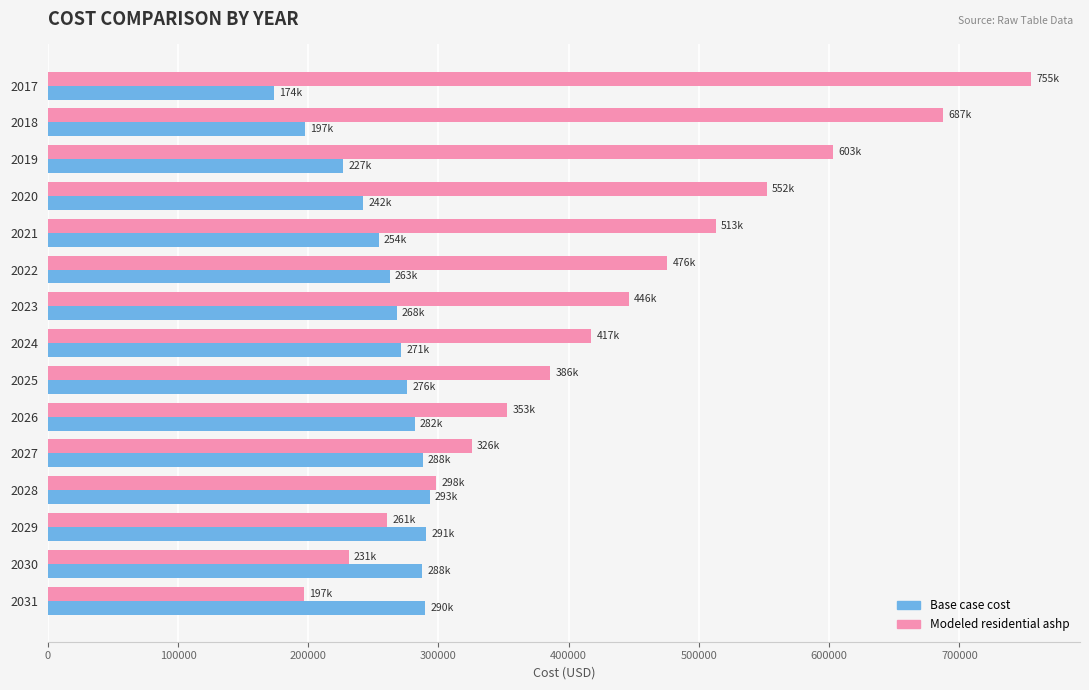

Is the value of Base case cost at 2020 greater than the value of Modeled residential ashp at 2020?

No